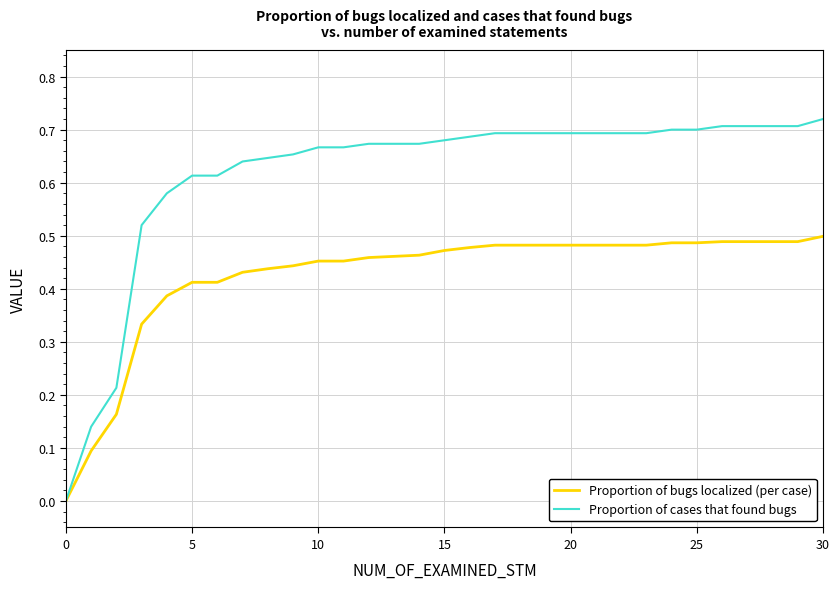

Which series has the widest spread of values?

Proportion of cases that found bugs